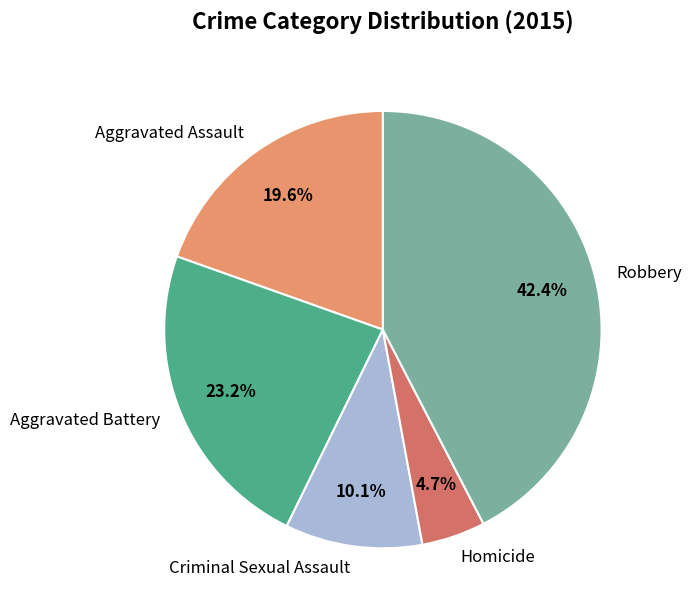

Is there any slice that represents more than half of the pie?

No